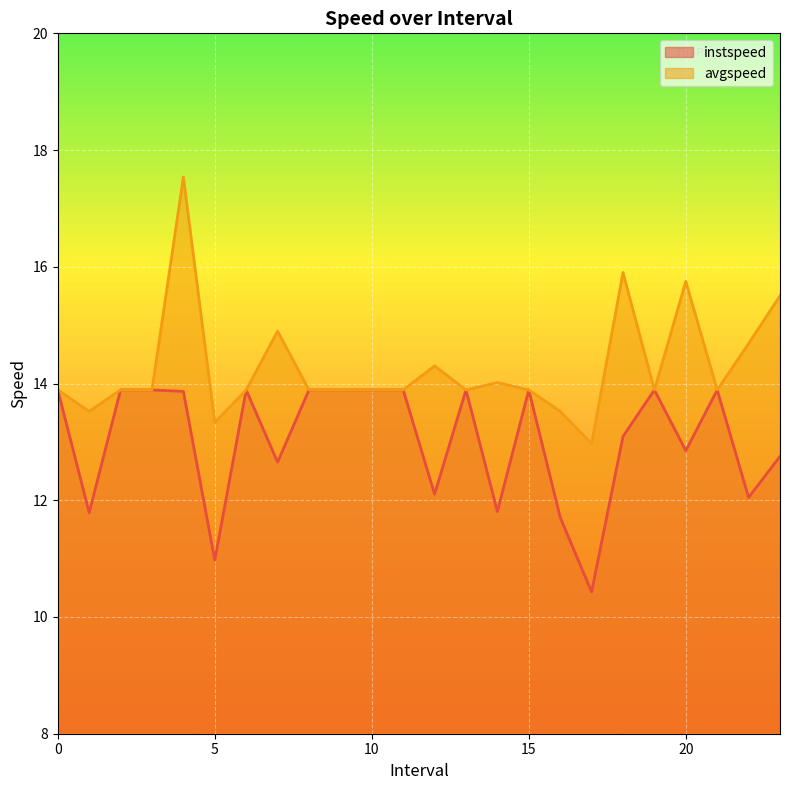

True or false: instspeed and avgspeed cross at least once.

False